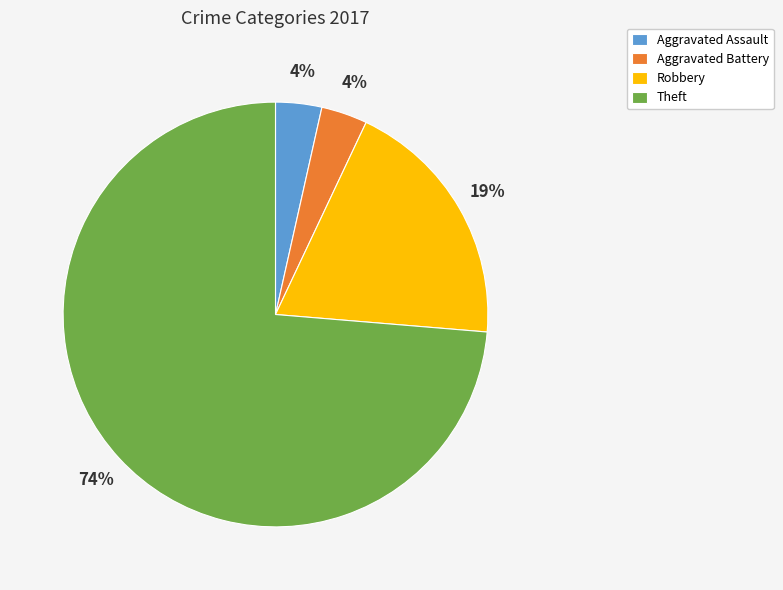

How many segments does this pie chart have?

4